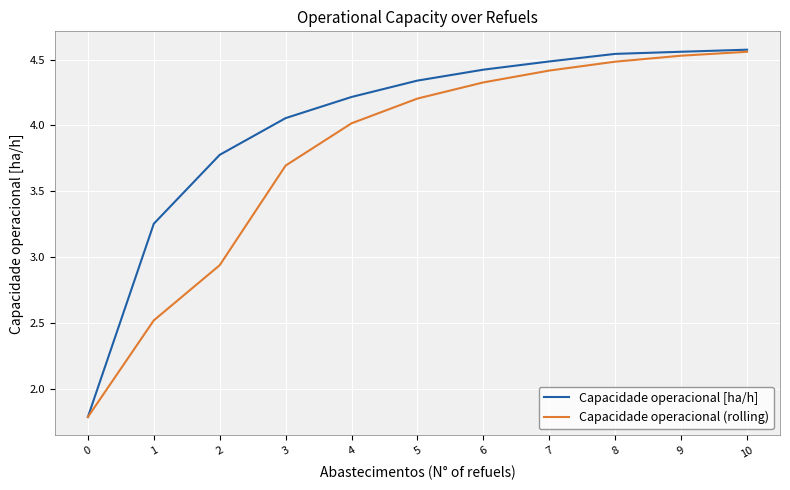

Between 1 and 8, which series saw the biggest shift?

Capacidade operacional (rolling)